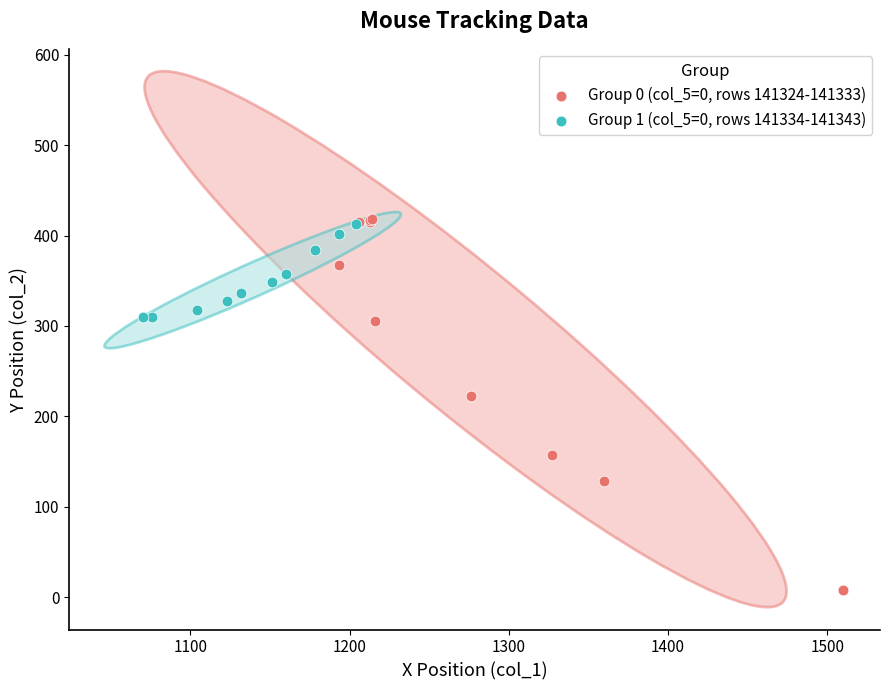

Which series contains the lowest Y value?

Group 0 (col_5=0, rows 141324-141333)